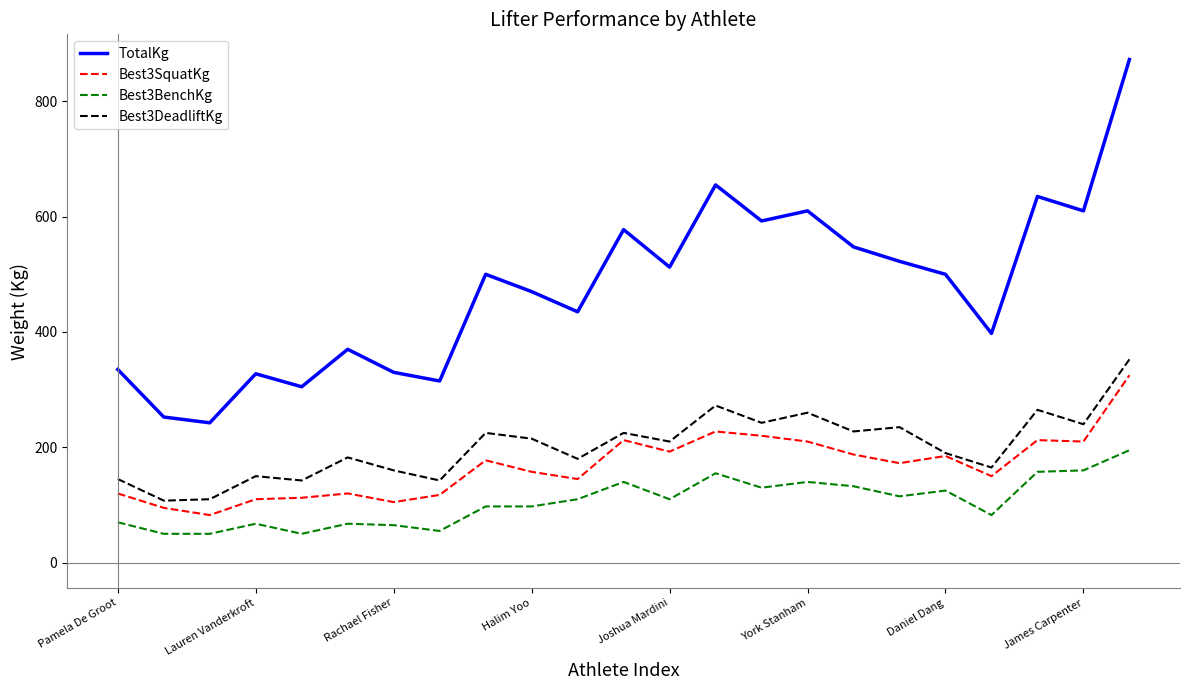

Which series has the widest spread of values?

TotalKg